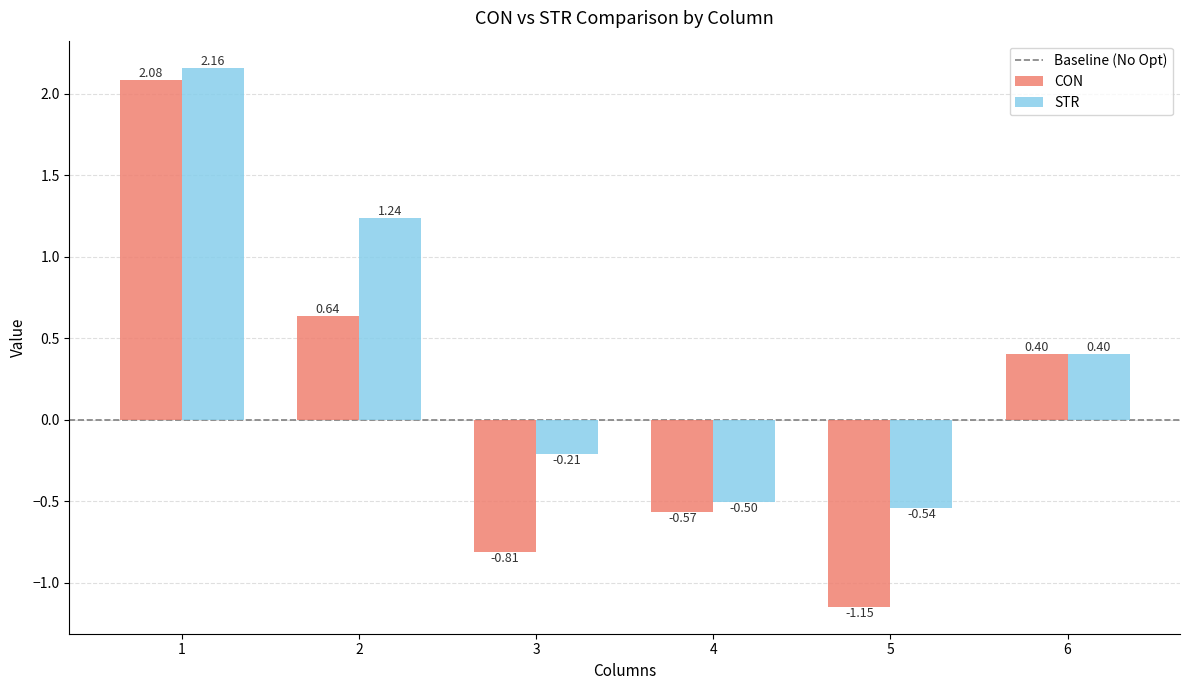

At which category is the sum across all series the highest?

1